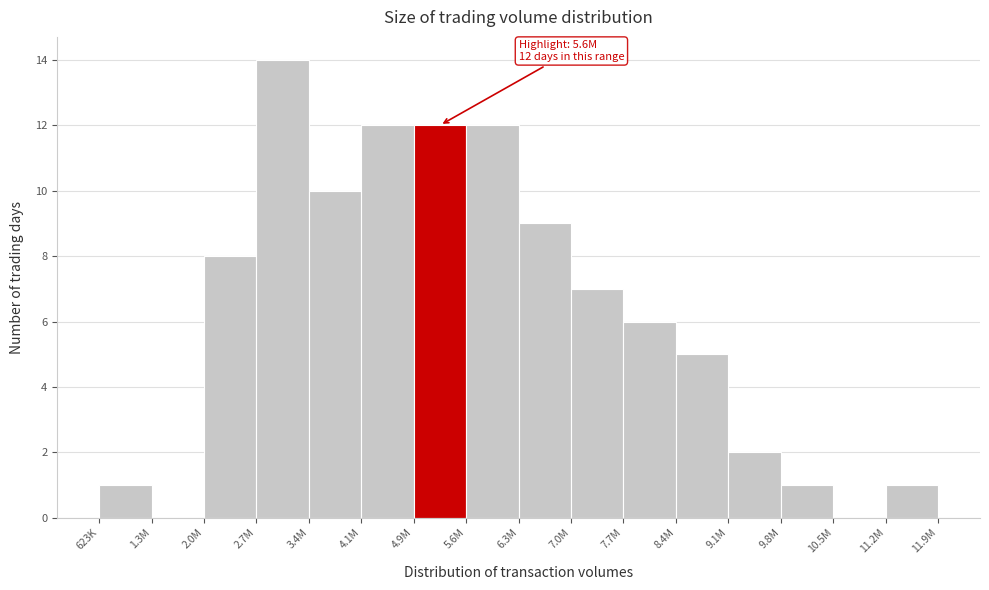

Reading left to right, extract all data points from this chart.

623K=1	1.3M=0	2.0M=8	2.7M=14	3.4M=10	4.1M=12	4.9M=12	5.6M=12	6.3M=9	7.0M=7	7.7M=6	8.4M=5	9.1M=2	9.8M=1	10.5M=0	11.2M=1